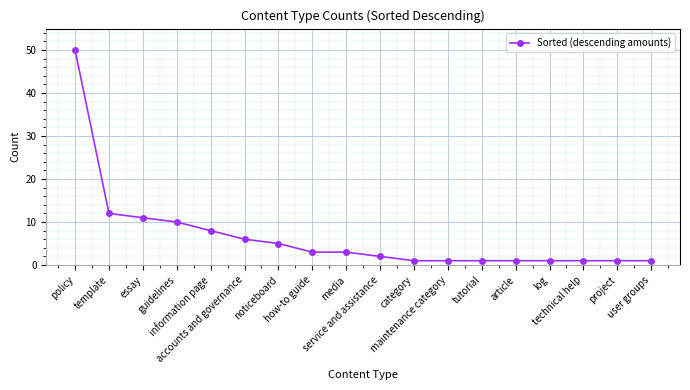

The chart shows a value of 1 at maintenance category. True or false?

True